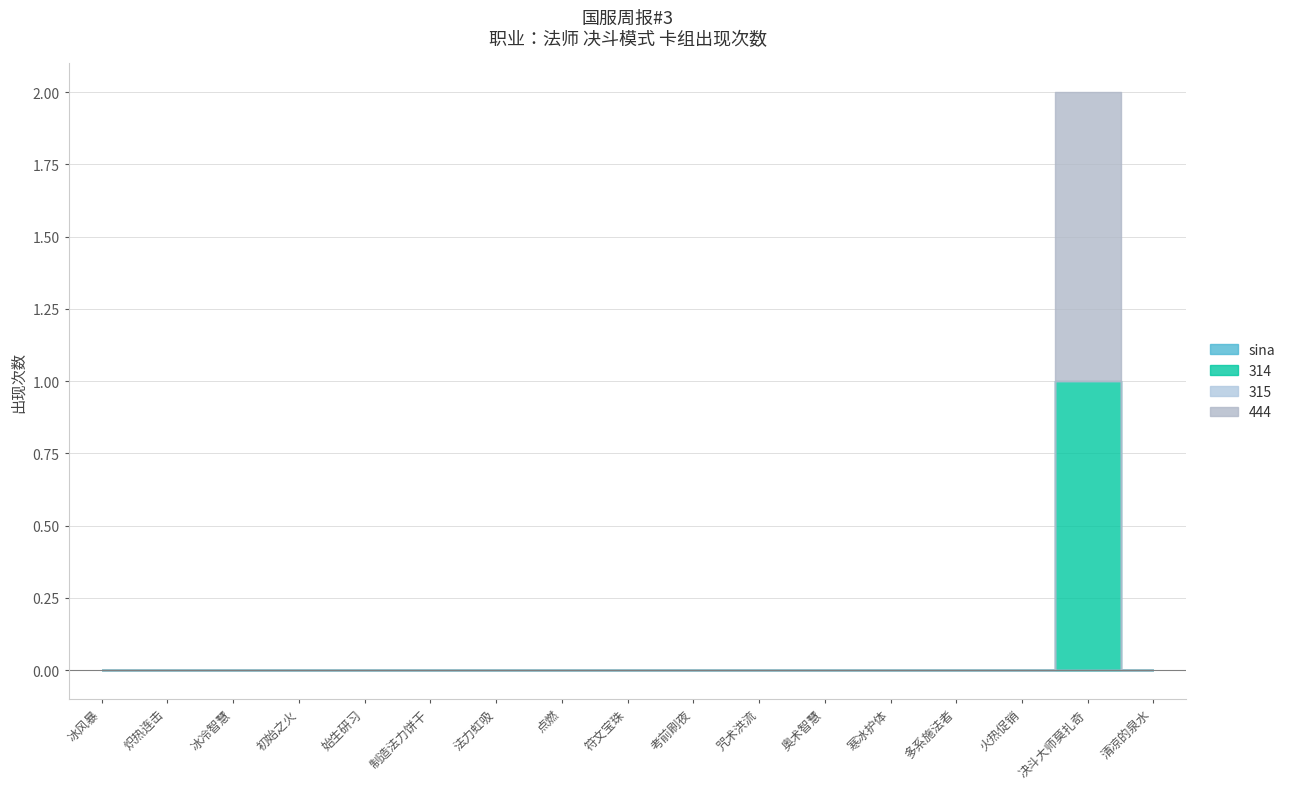

True or false: 444 has a value of 0 at 制造法力饼干.

True